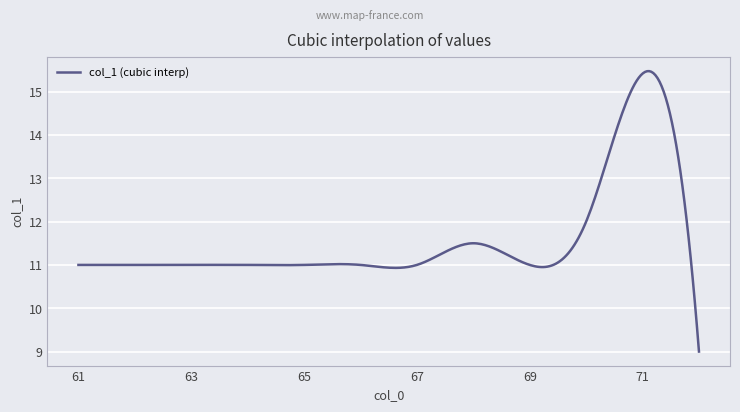

What is the maximum value shown in the chart?

15.5